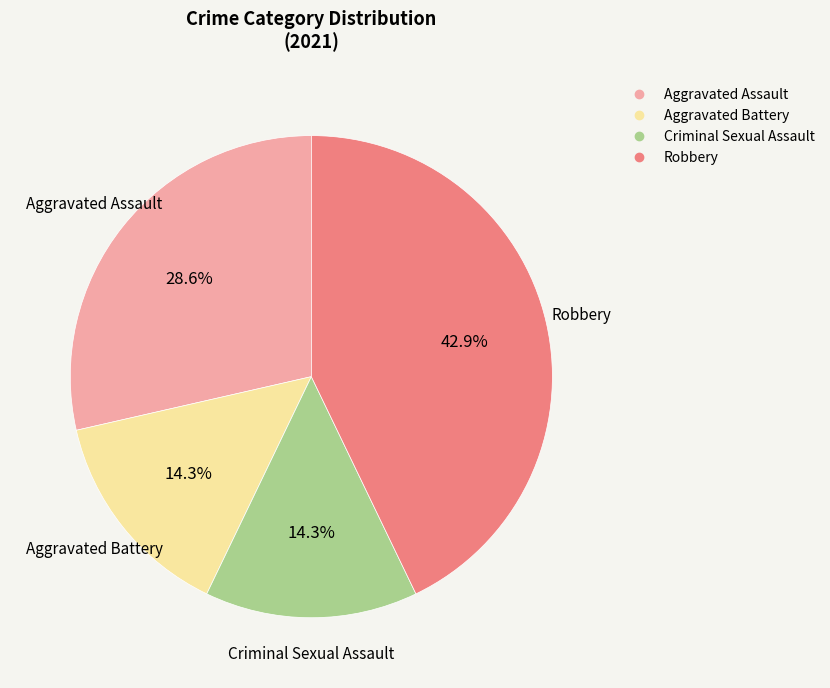

To the nearest percent, what is the combined percentage of Aggravated Assault and Aggravated Battery?

43%